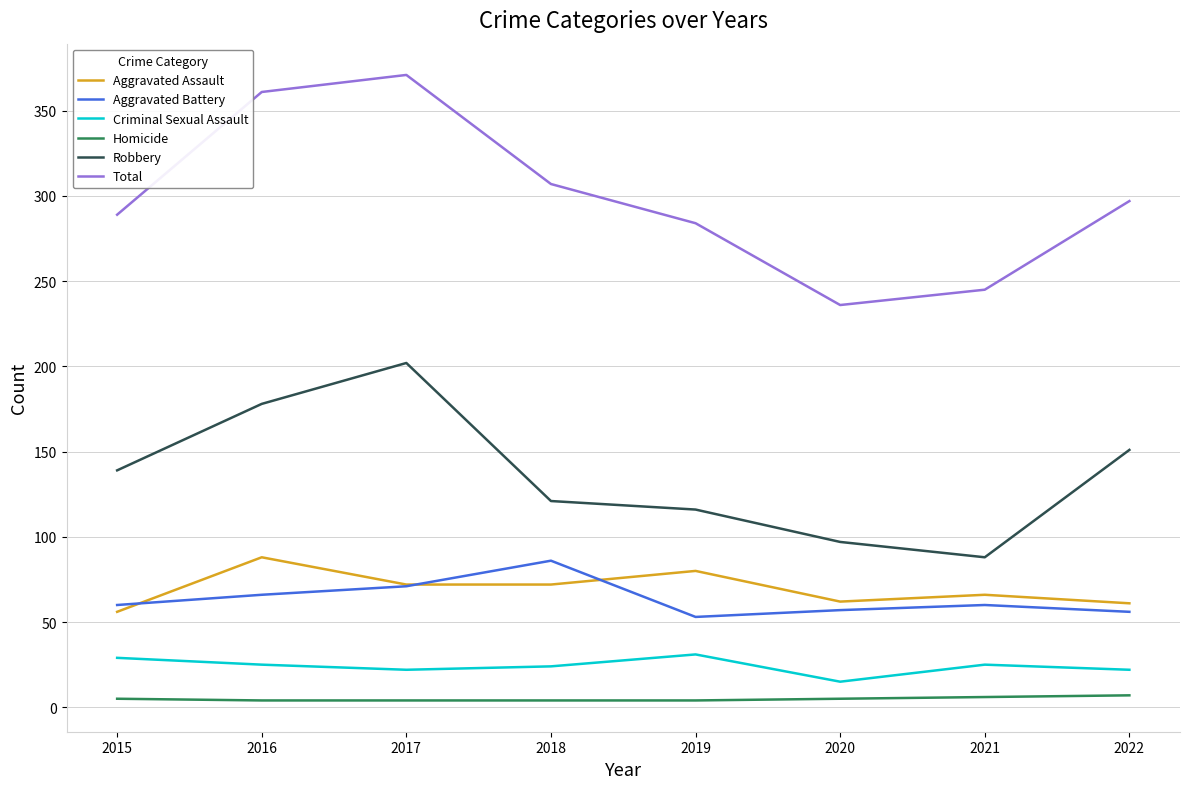

At which category does Aggravated Battery reach its first local valley?

2019